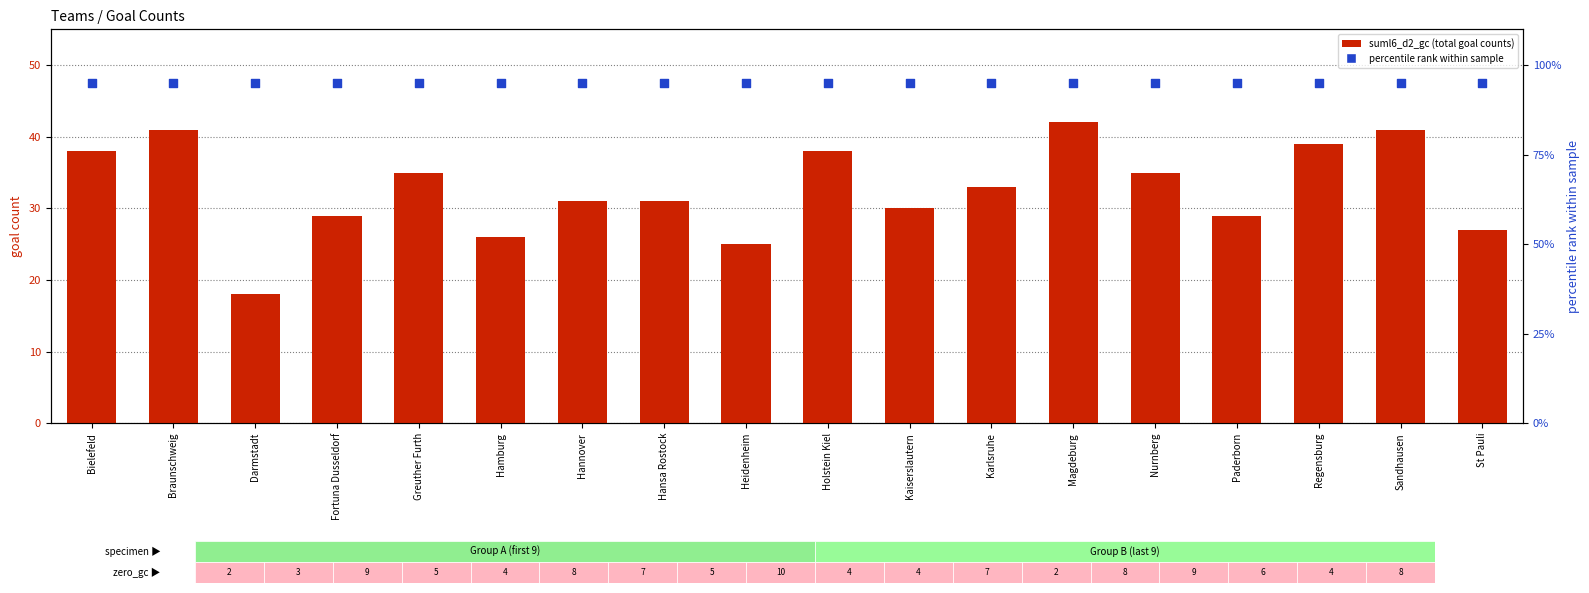

What are all the series names shown in the legend?

suml6_d2_gc, percentile rank